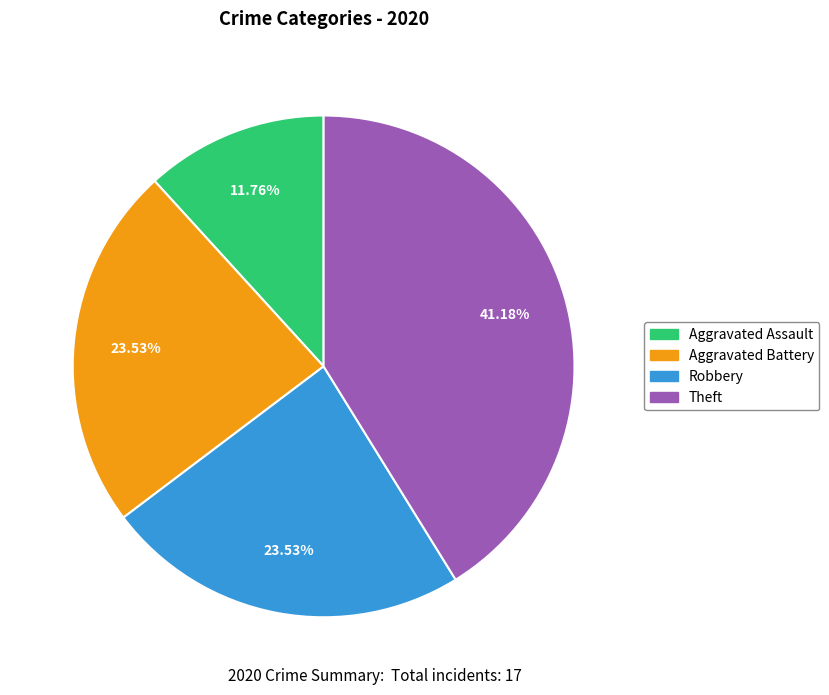

Is there a majority slice in this chart?

No